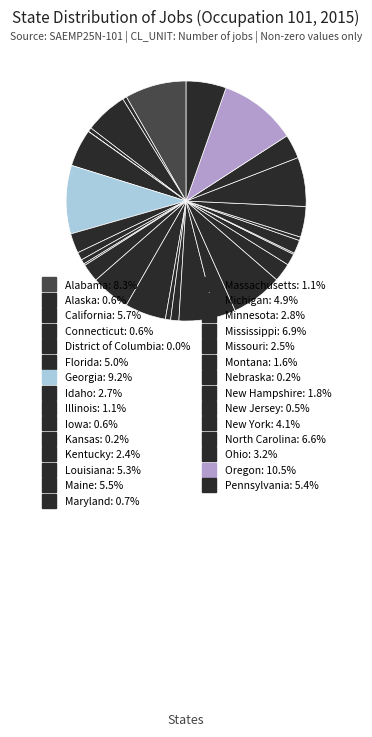

To the nearest percent, what percentage of the pie is Illinois?

1%